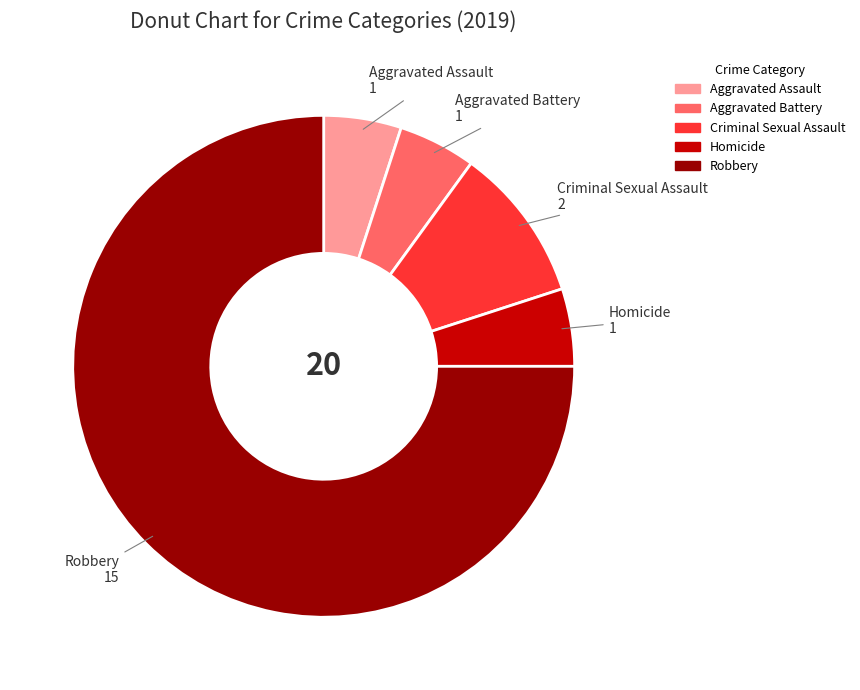

Is there any slice that represents more than half of the pie?

Yes